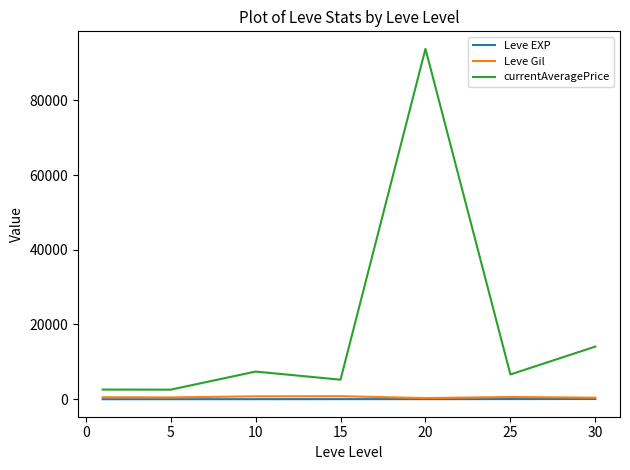

Which series has the largest range (max minus min)?

currentAveragePrice